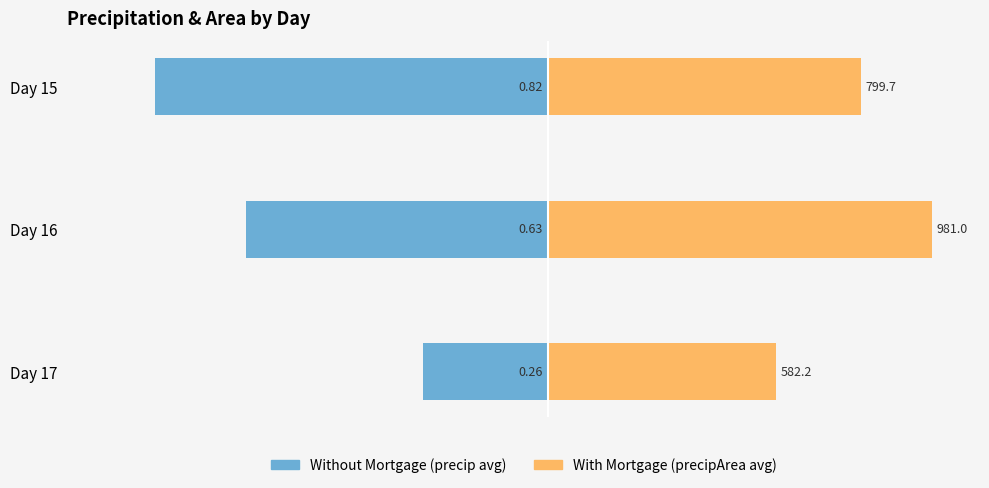

Is it true that With Mortgage equals 50.5 at Day 15?

False